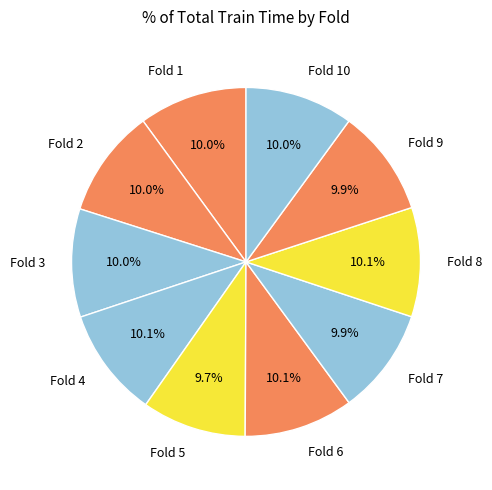

To the nearest percent, what is the combined percentage of Fold 5 and Fold 4?

20%